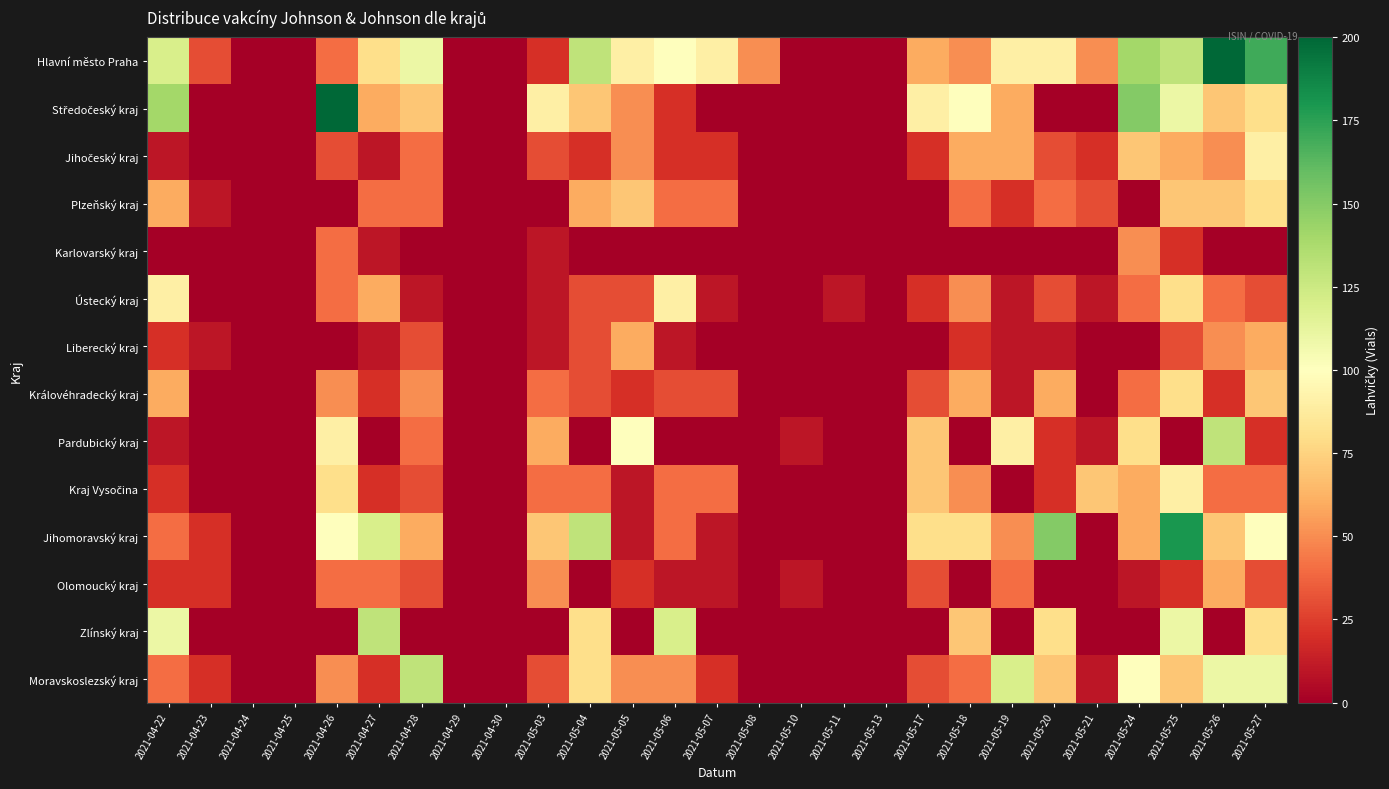

At how many categories does at least one series exceed 113?

12